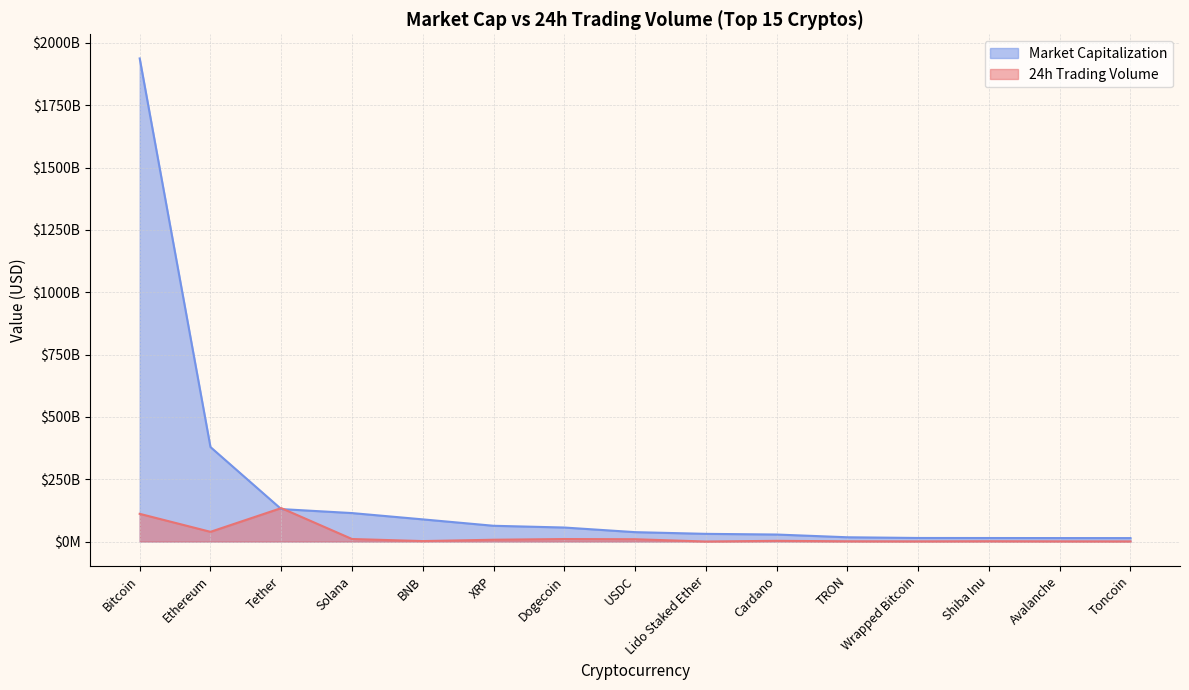

Which category has the highest value across all series?

Bitcoin